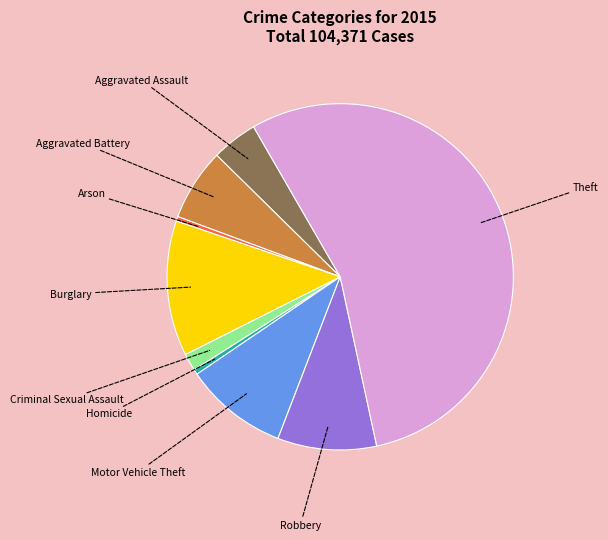

Which slice represents more than half of the pie?

Theft